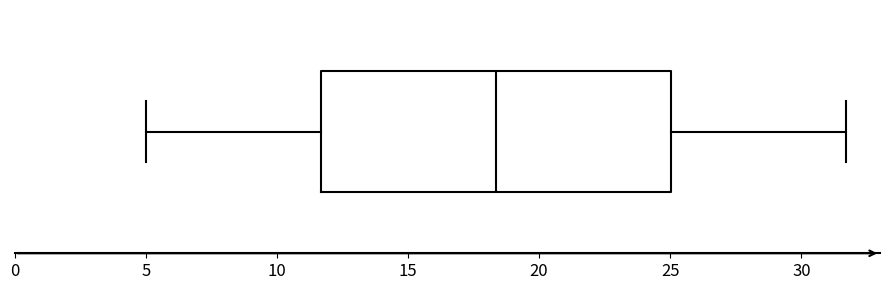

Transcribe this box plot: give where the median line is, the range the box spans, and where the two whiskers end, as read against the x-axis. The values are not printed on the chart, so give them approximately, as read against the axis.

median 18.5, box 11.5 to 25.0, whiskers 5.0 to 31.5